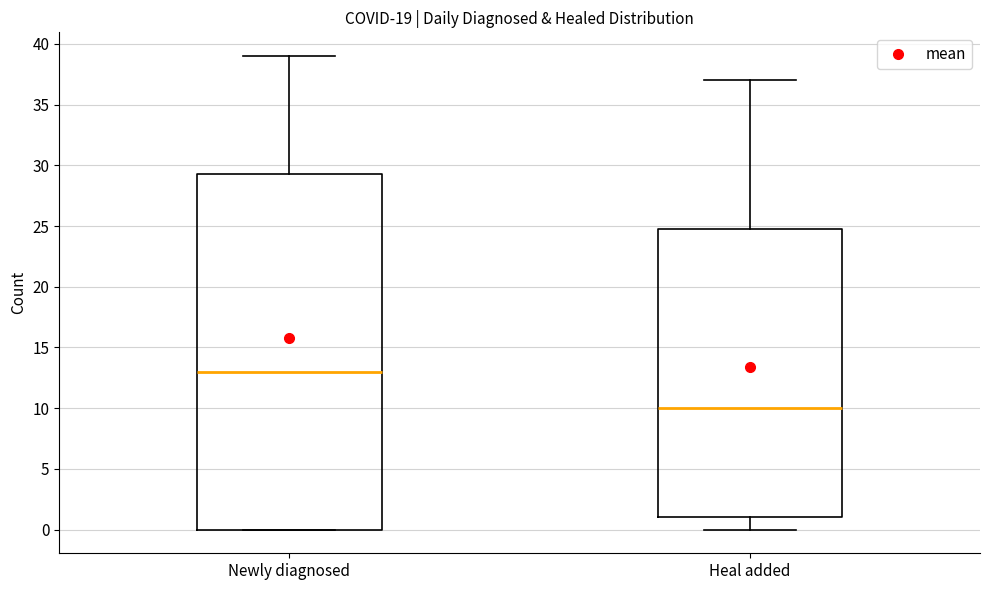

Comparing the boxes themselves (not the whiskers), which one is the tallest?

Newly diagnosed